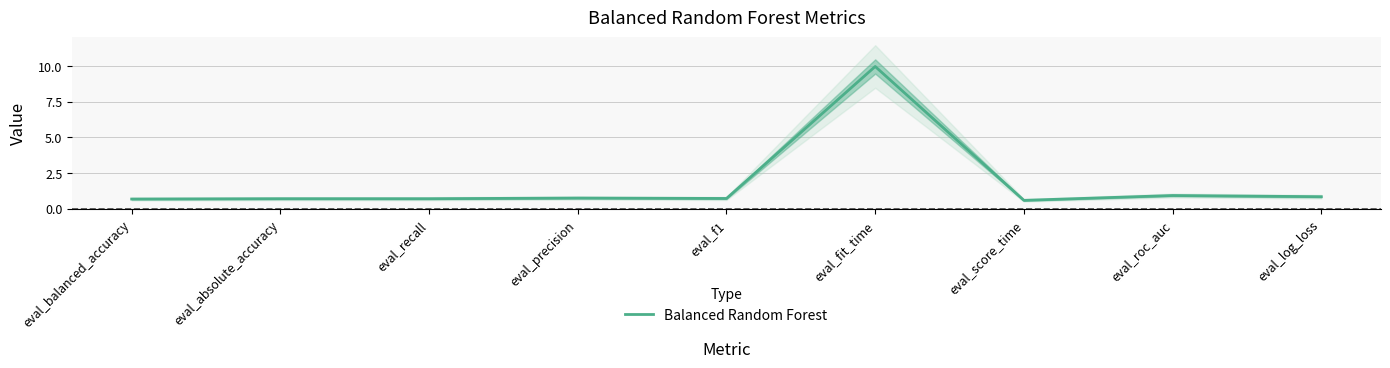

How many interior local valleys (lower than both neighbors) does the data have?

2